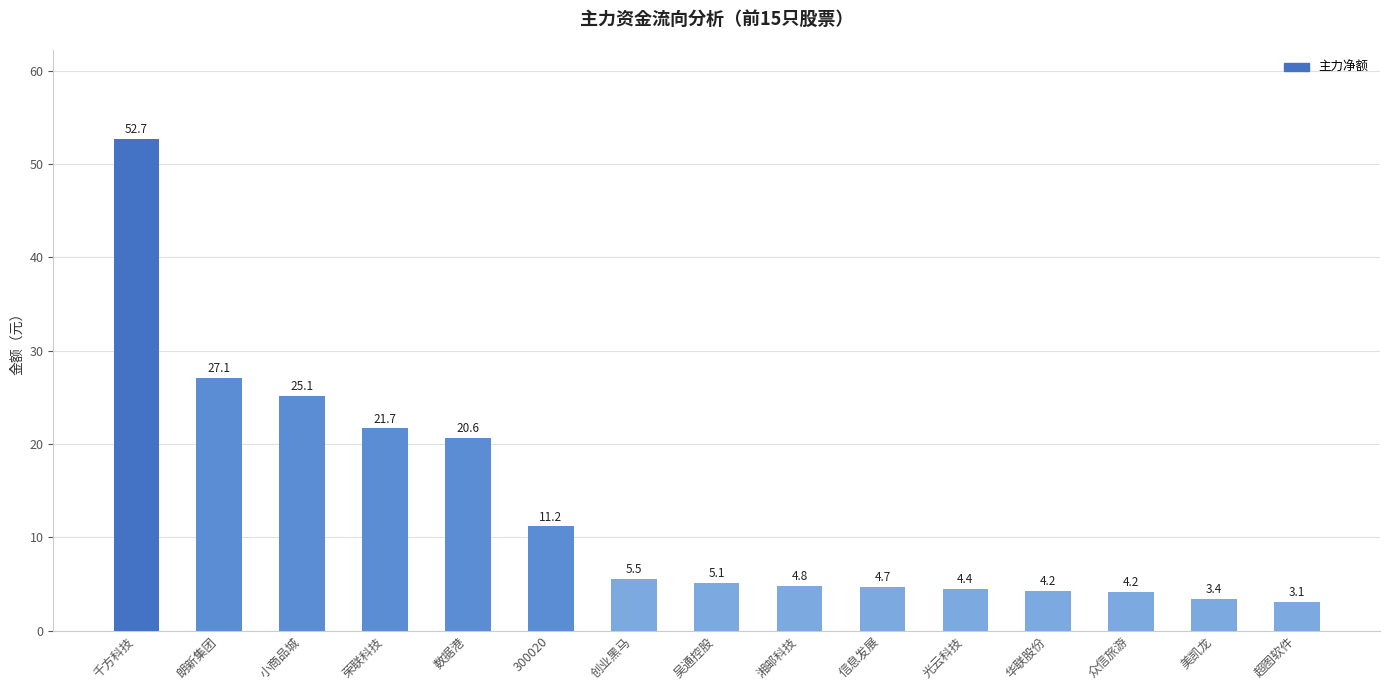

What is the change in value from 朗新集团 to 小商品城?

-1.9